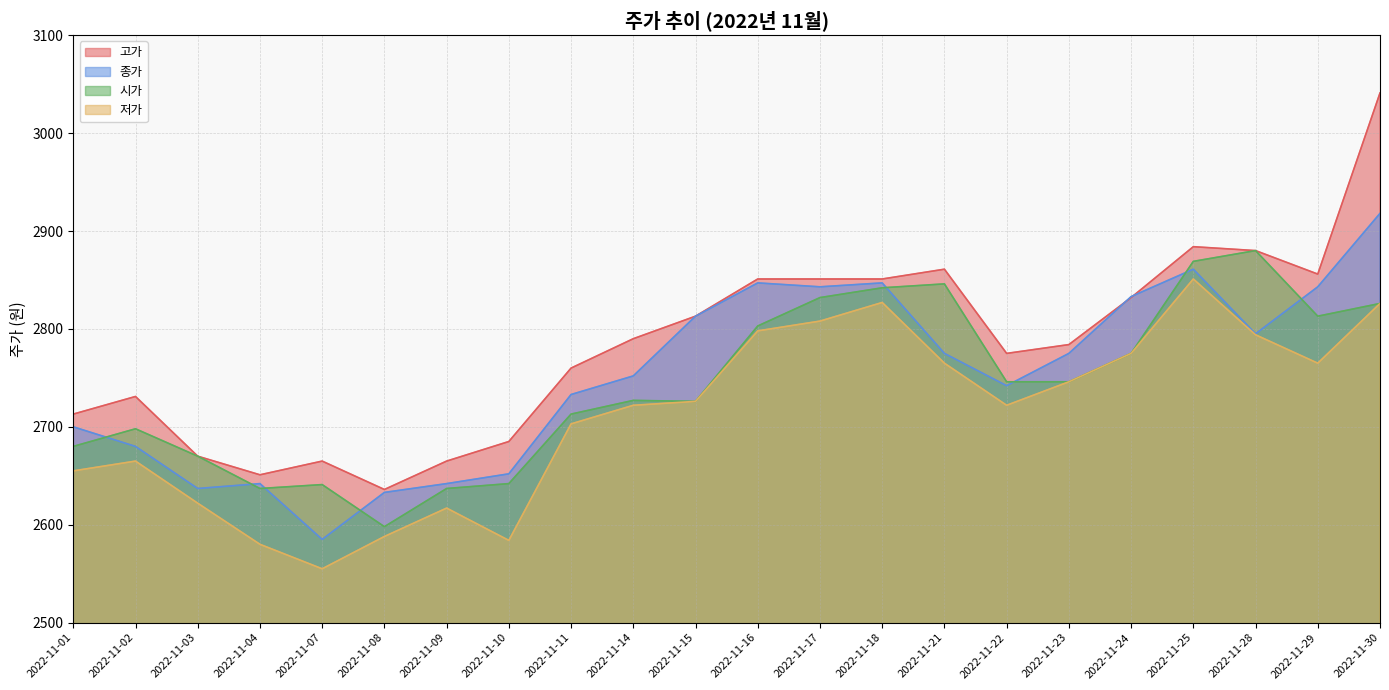

What is the difference between the 고가 values at 2022-11-01 and 2022-11-25?

171